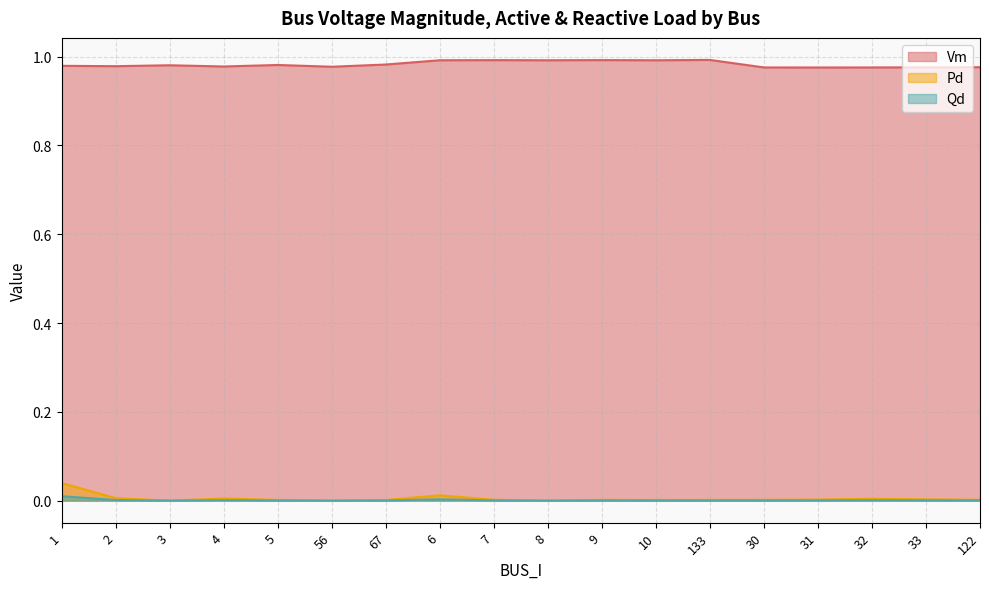

Which series has the largest range (max minus min)?

Pd